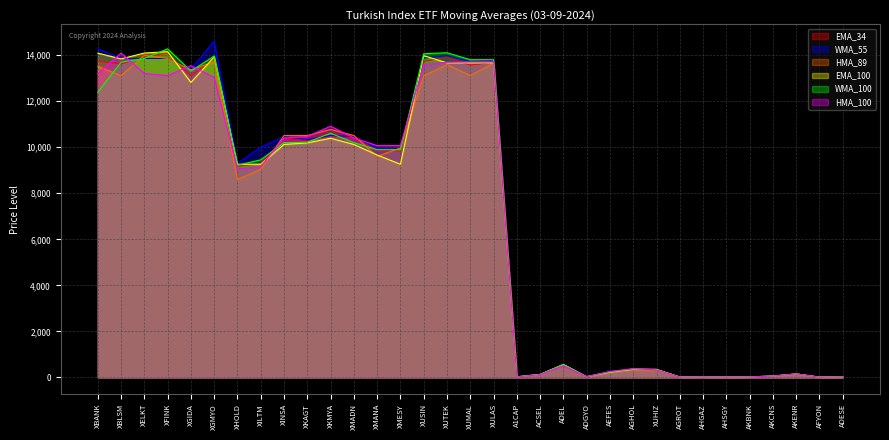

Where do EMA_34 and HMA_89 first cross each other?

XBLSM and XELKT